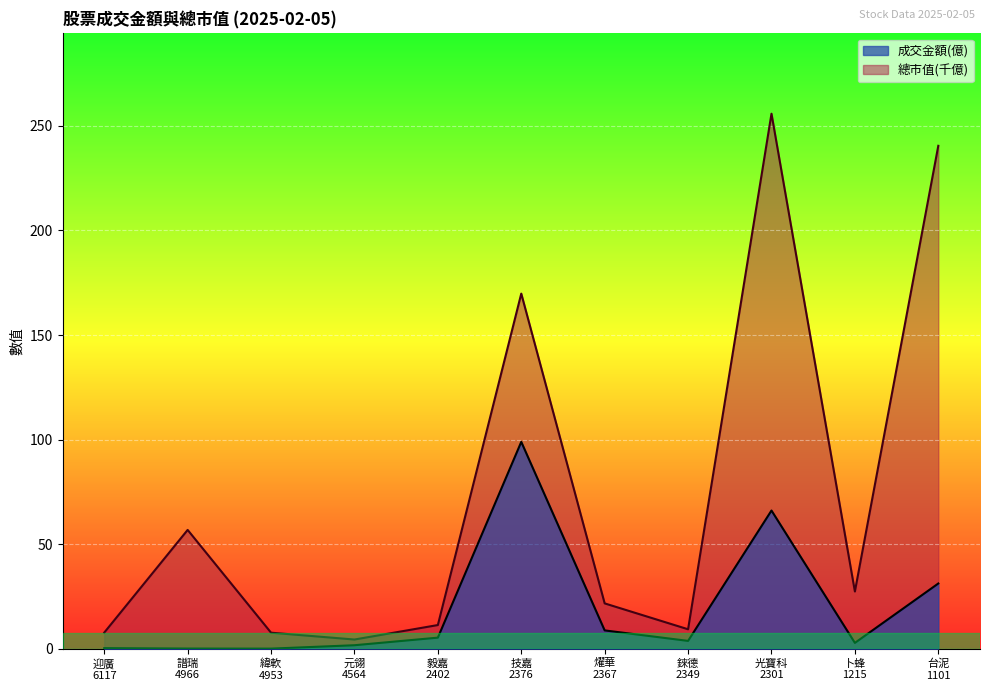

What is the lowest value of the 總市值(億) series?

4.4